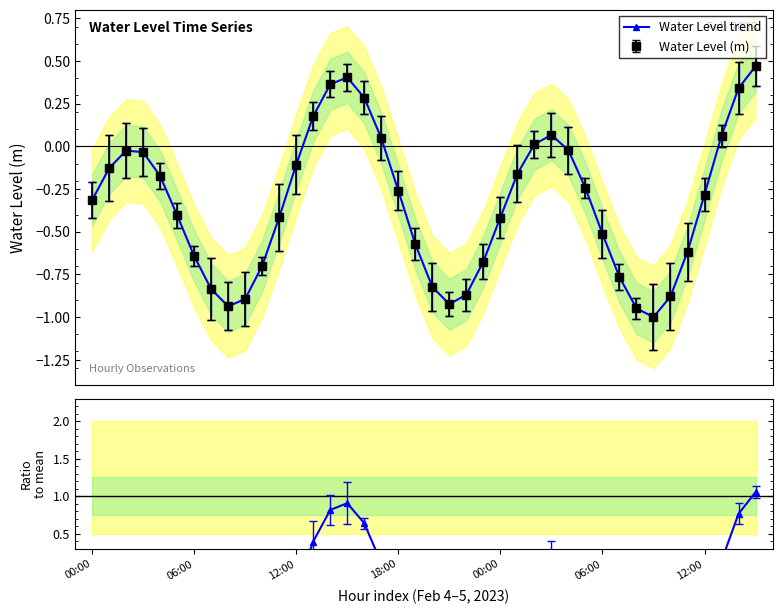

How many interior local valleys does the Ratio to mean series have?

3